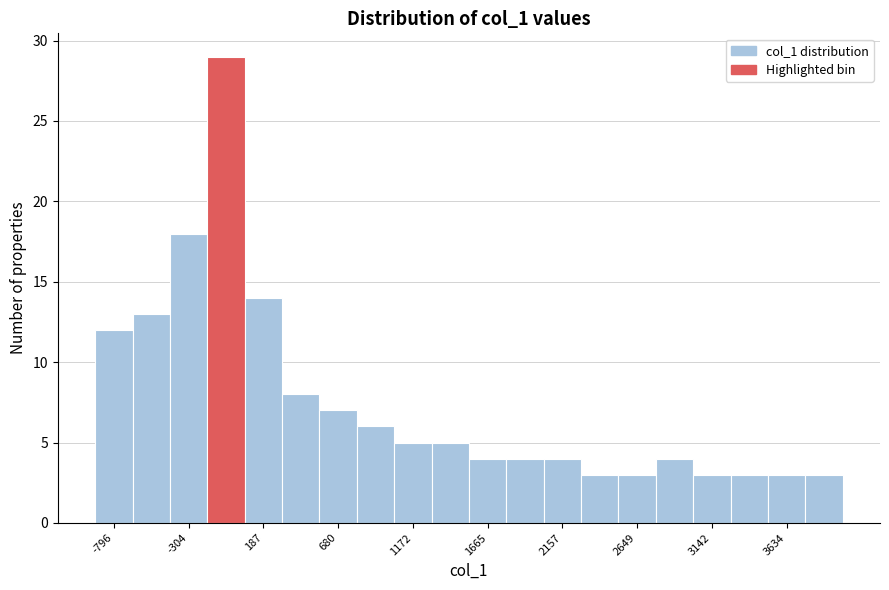

Over which range of the x-axis is the bar tallest?

-200 to 50